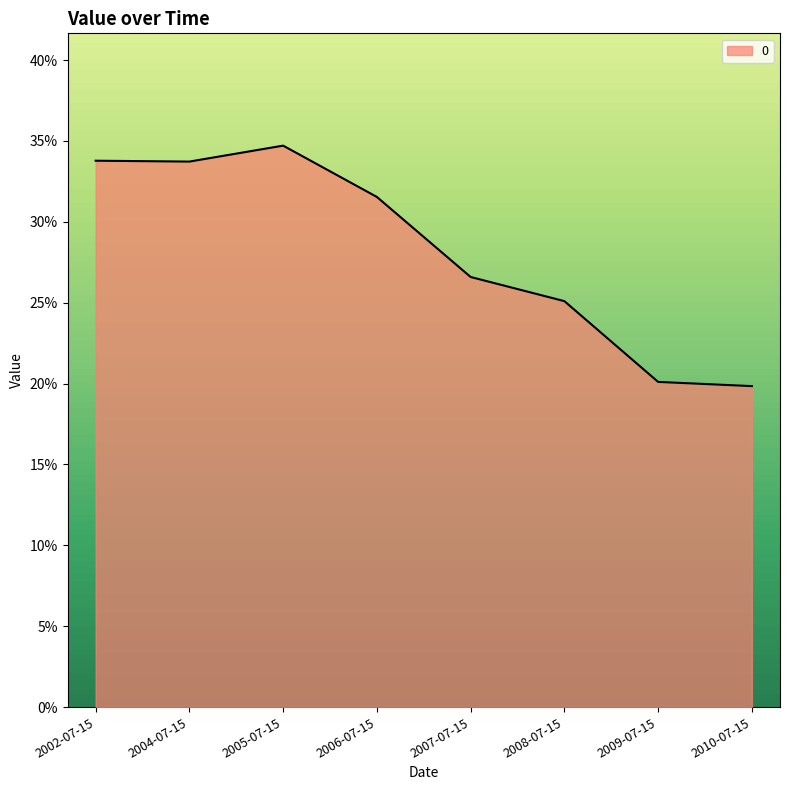

What is the approximate value at 2008-07-15?

0.3